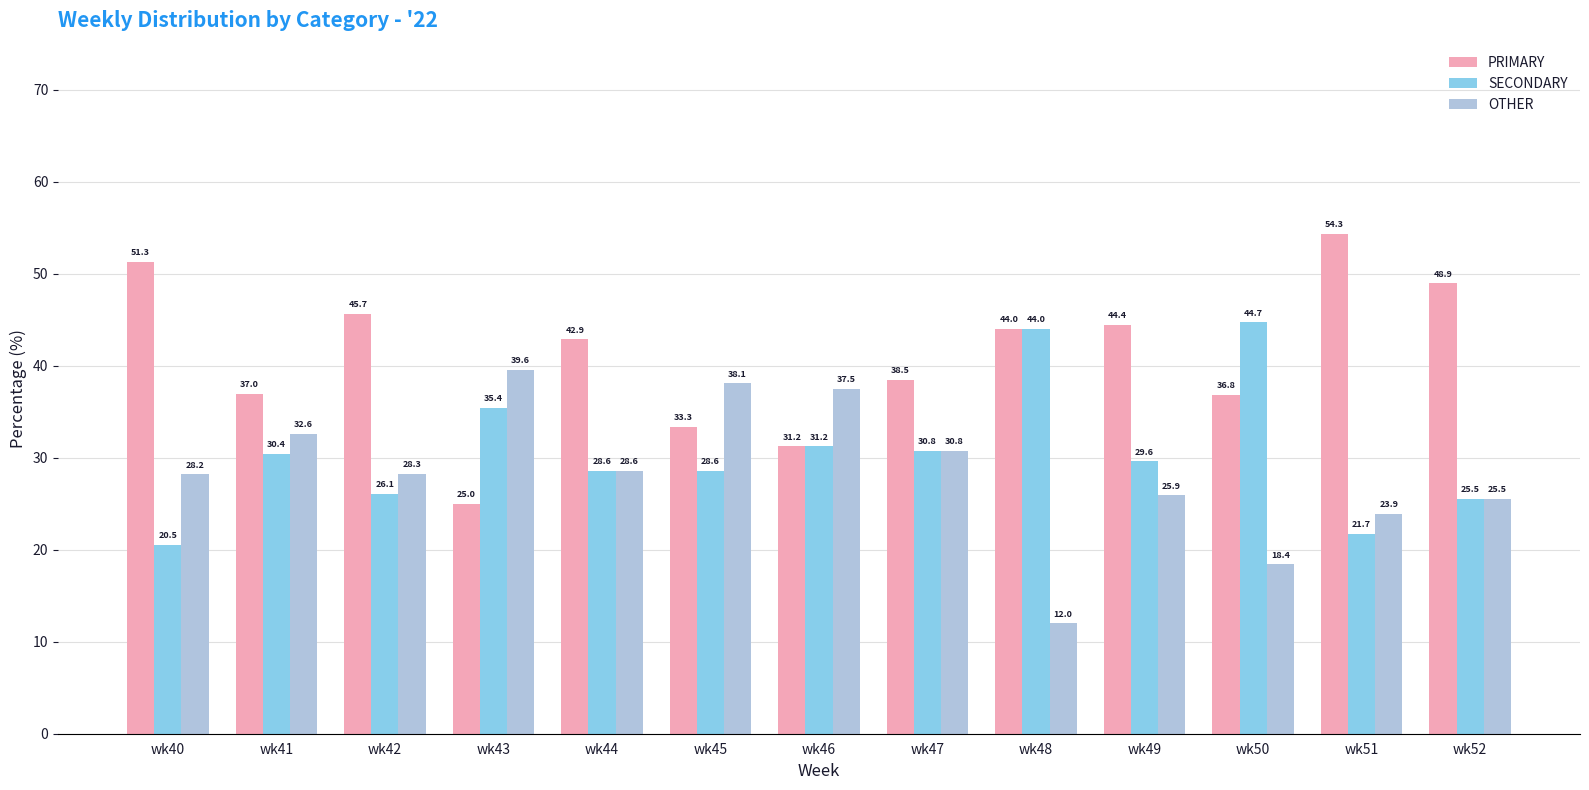

At which label does PRIMARY first exceed 42?

wk40